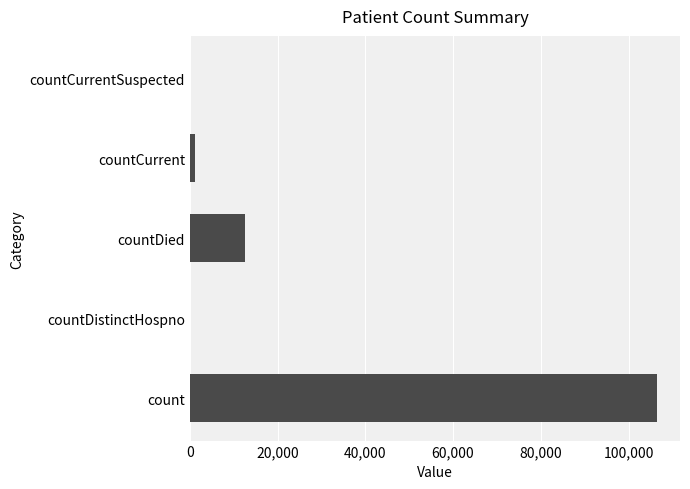

Count the number of categories in the chart.

5